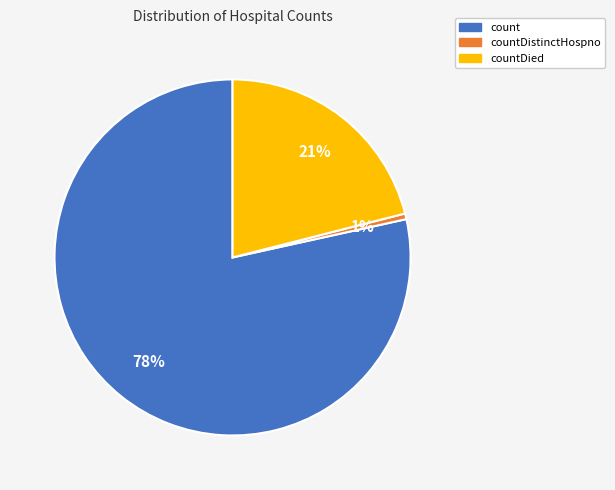

To the nearest percent, what is the average slice percentage?

33%